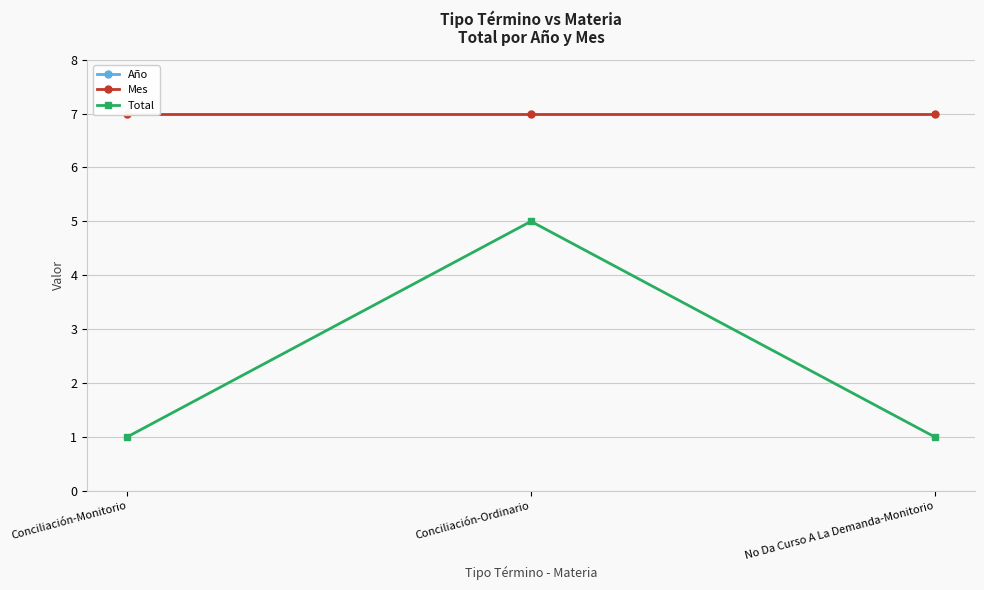

What are all the series names shown in the legend?

Año, Mes, Total